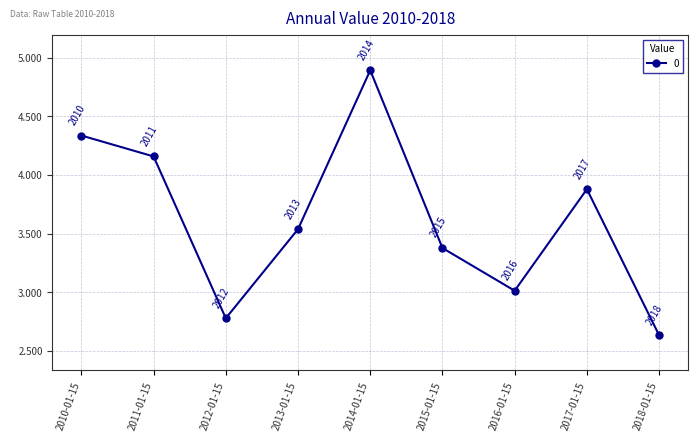

What position from the left is 2010-01-15?

1